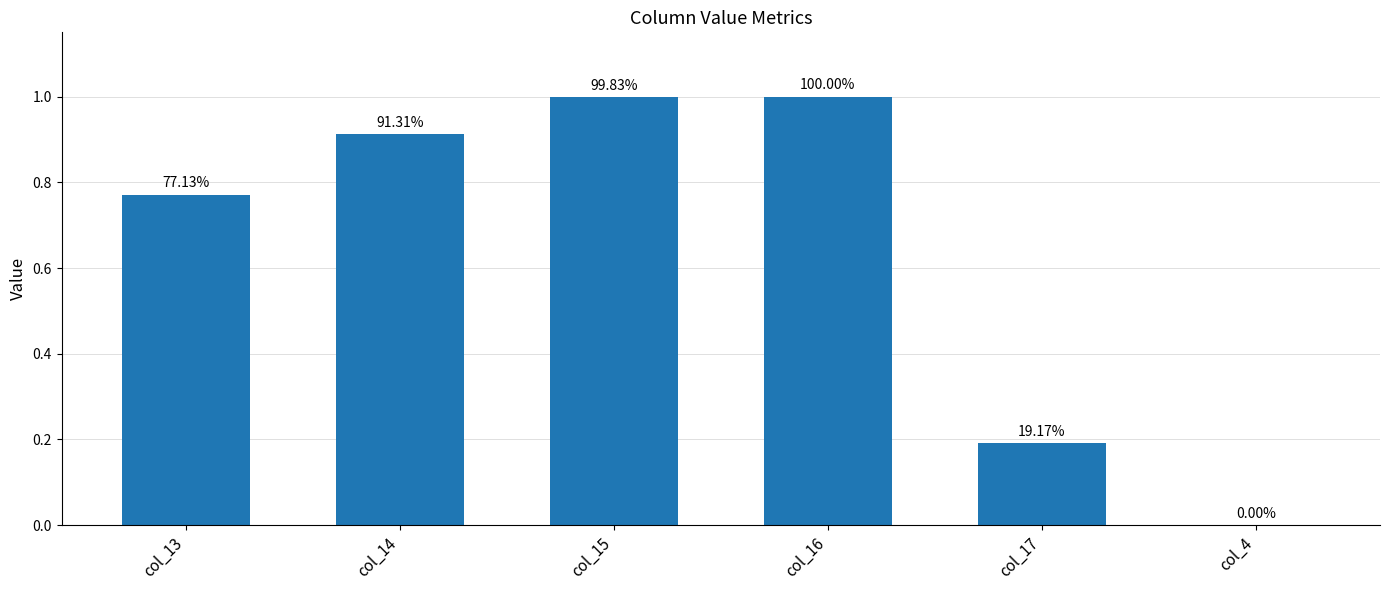

List the labels in order of value, largest first.

col_16, col_15, col_14, col_13, col_17, col_4